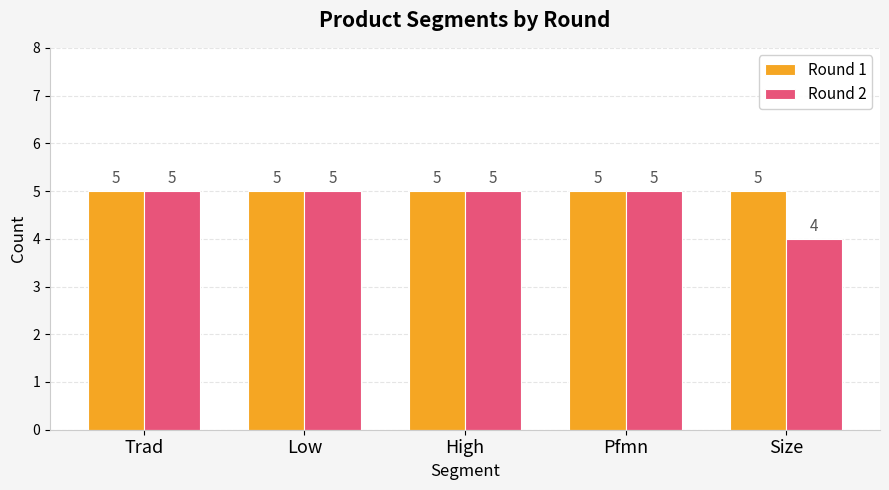

Where is Round 2 nearest to the value 4?

Size